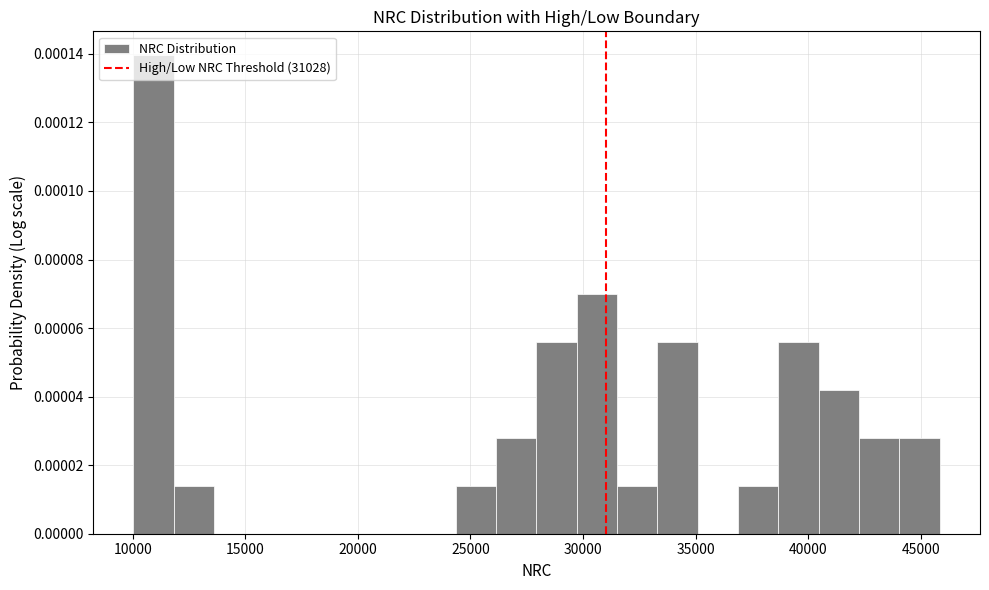

Around what value on the x-axis is the tallest bar? Give the approximate position of its centre, as read against the axis.

11000